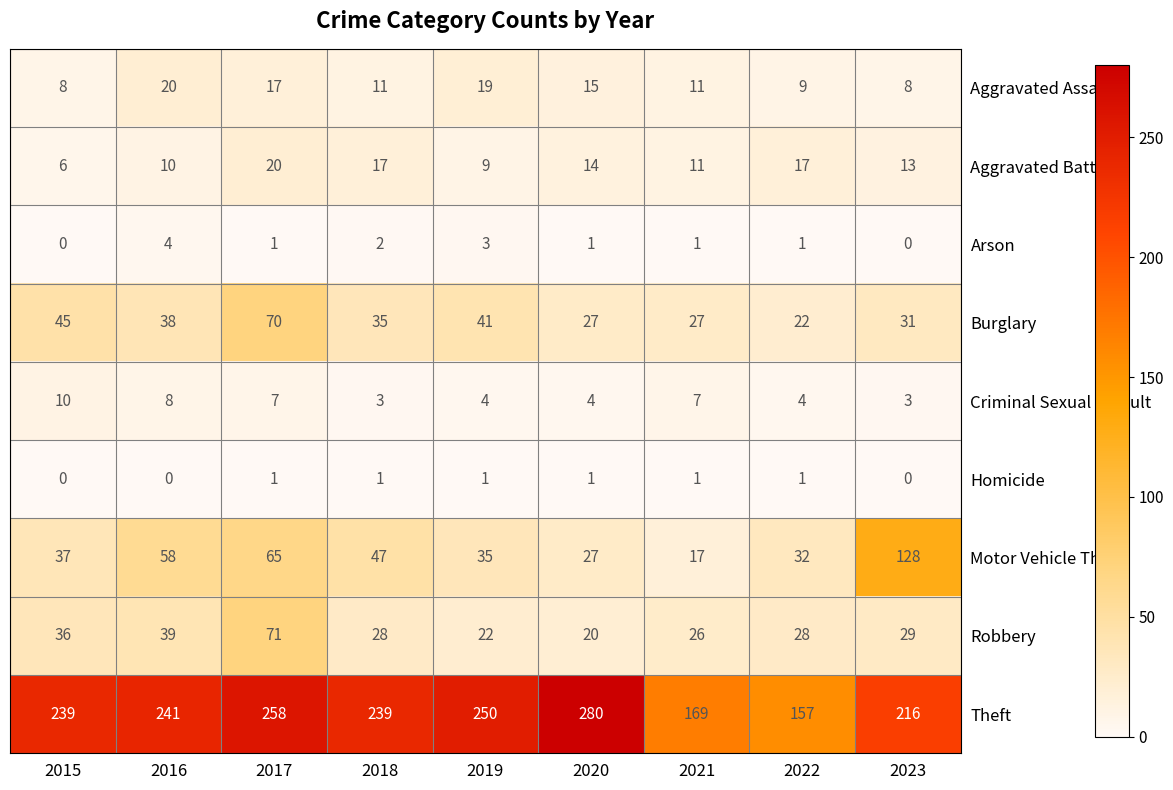

What is the average value of the Criminal Sexual Assault series?

6